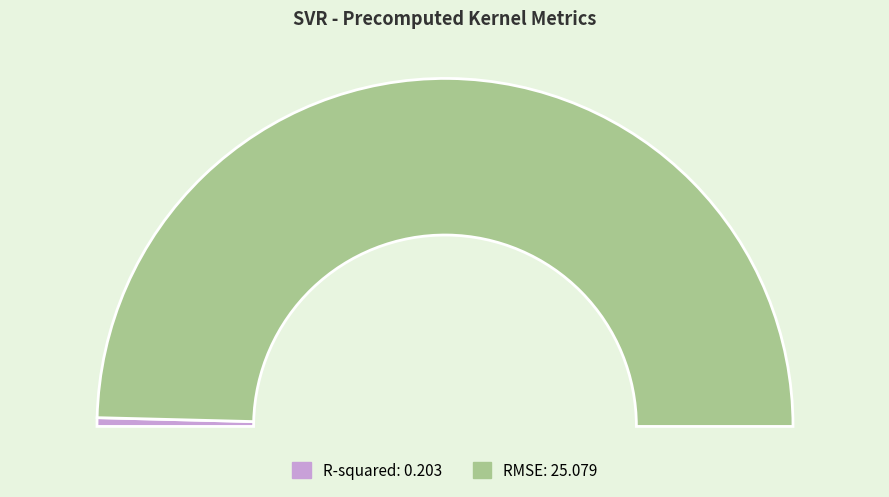

To the nearest percent, what is the average slice percentage?

50%